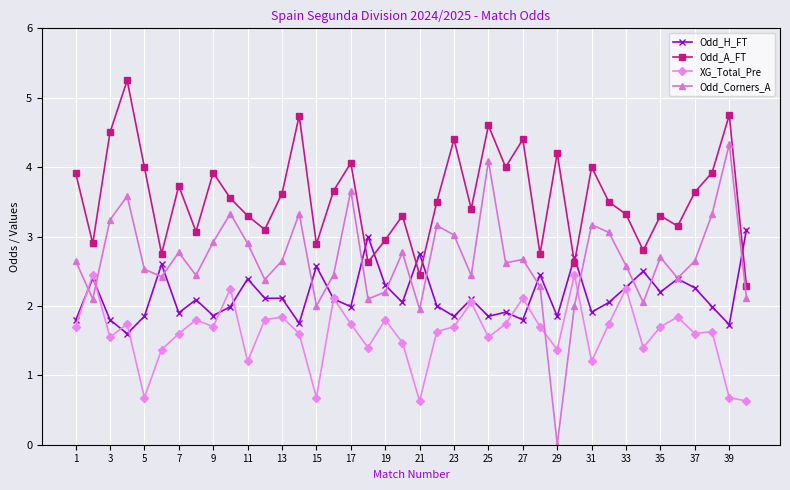

What is the value of the XG_Total_Pre point at the 14th from the left?

1.6